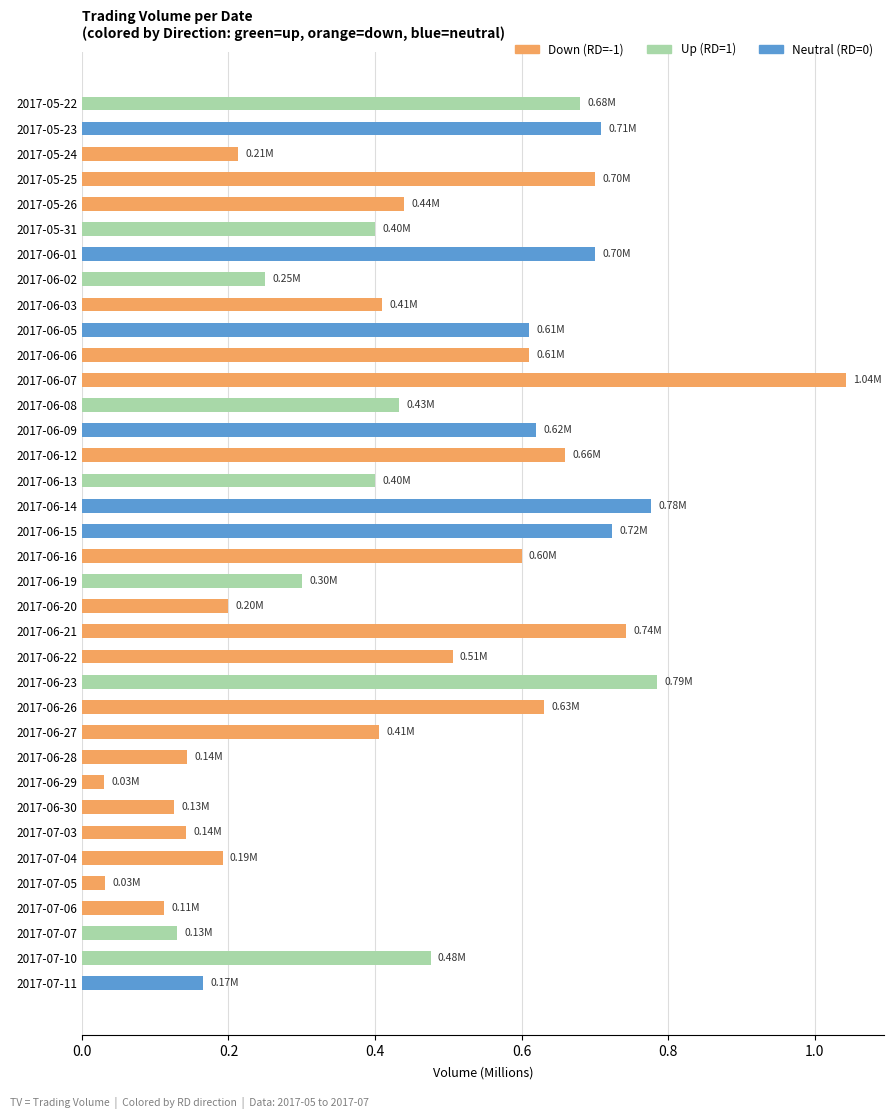

What is the sum of the values at 2017-05-26 and 2017-06-09?

1.1